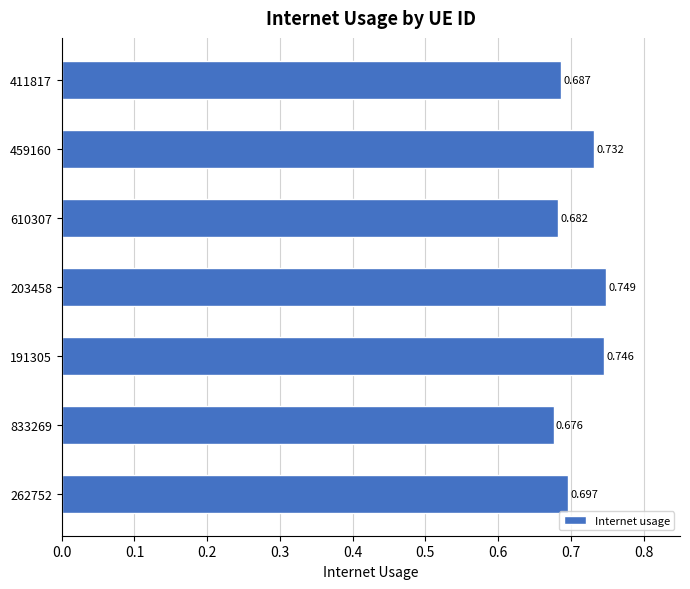

How many data points does each series have?

7